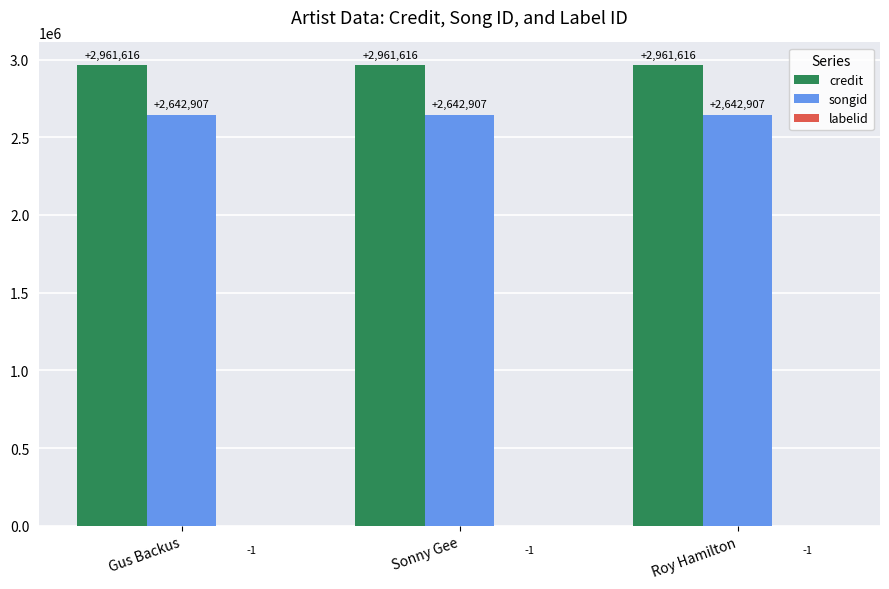

How many groups of bars are there?

3